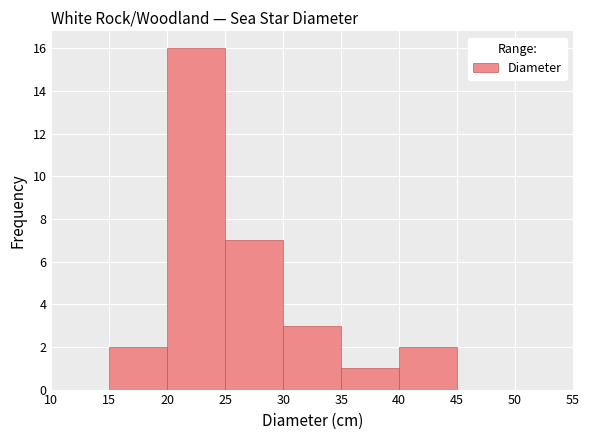

How tall is the bar that spans 20 to 25 on the x-axis? The values are not printed on the chart, so give them approximately, as read against the axis.

16